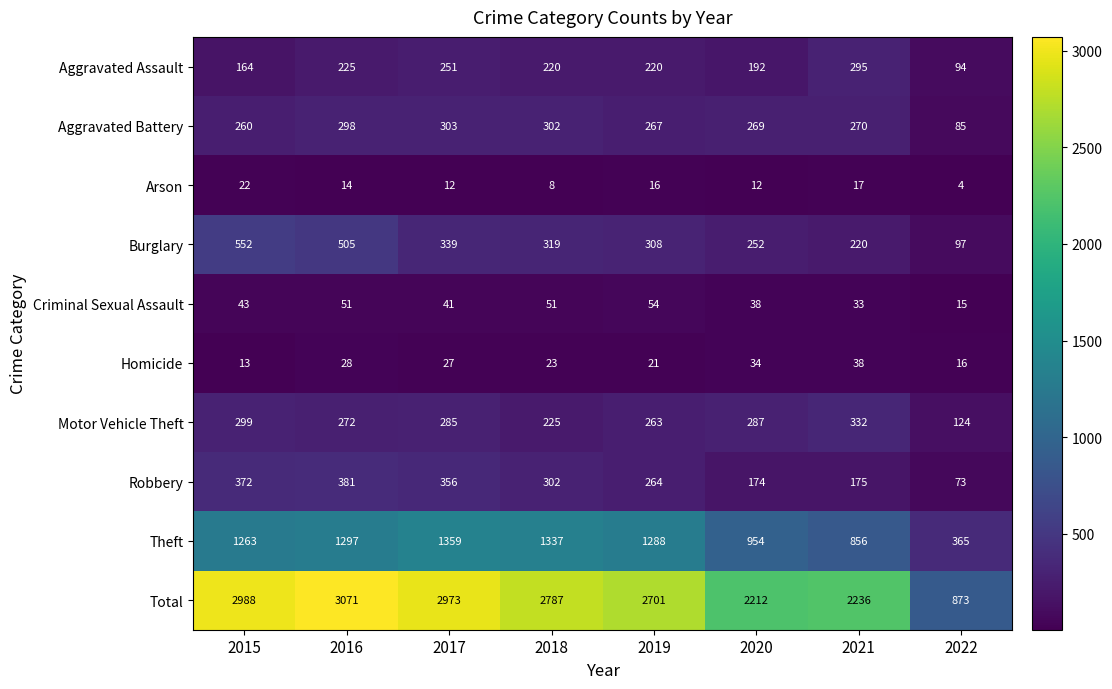

How many data points does each series have?

8